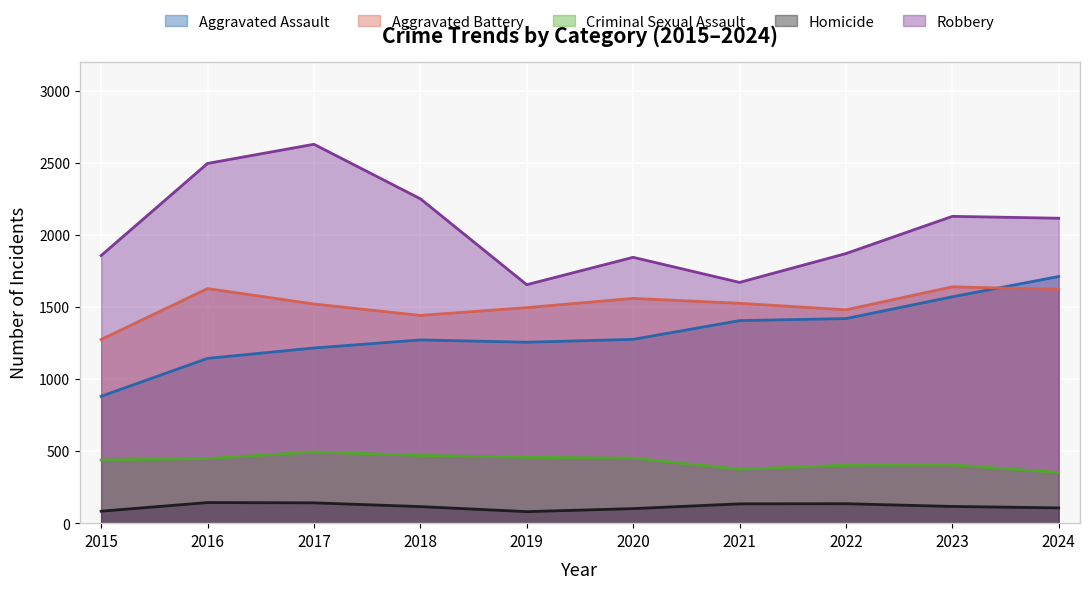

What is the sum of the Homicide values at 2017 and 2016?

284